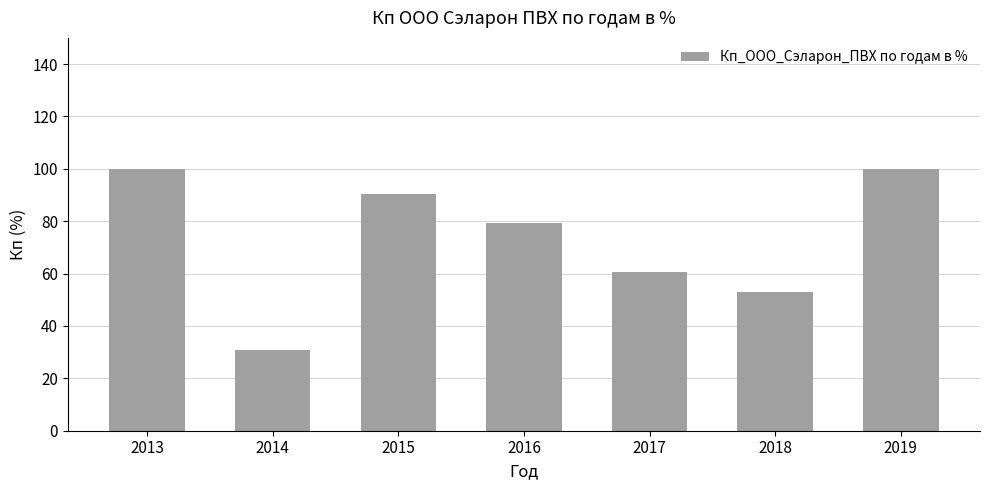

Reading right to left, extract all data points from this chart.

100.0	52.9	60.5	79.5	90.2	30.7	100.0